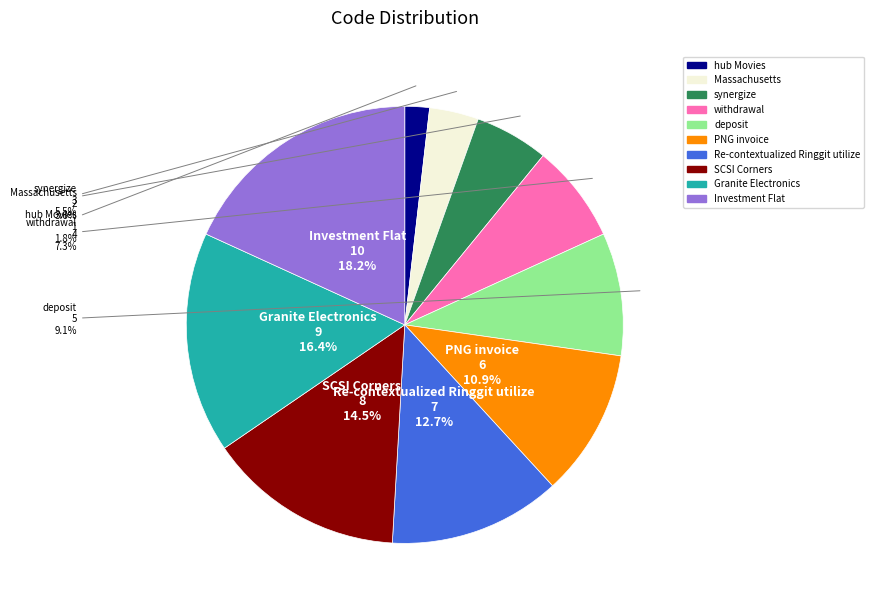

Between PNG invoice and synergize, which is larger?

PNG invoice